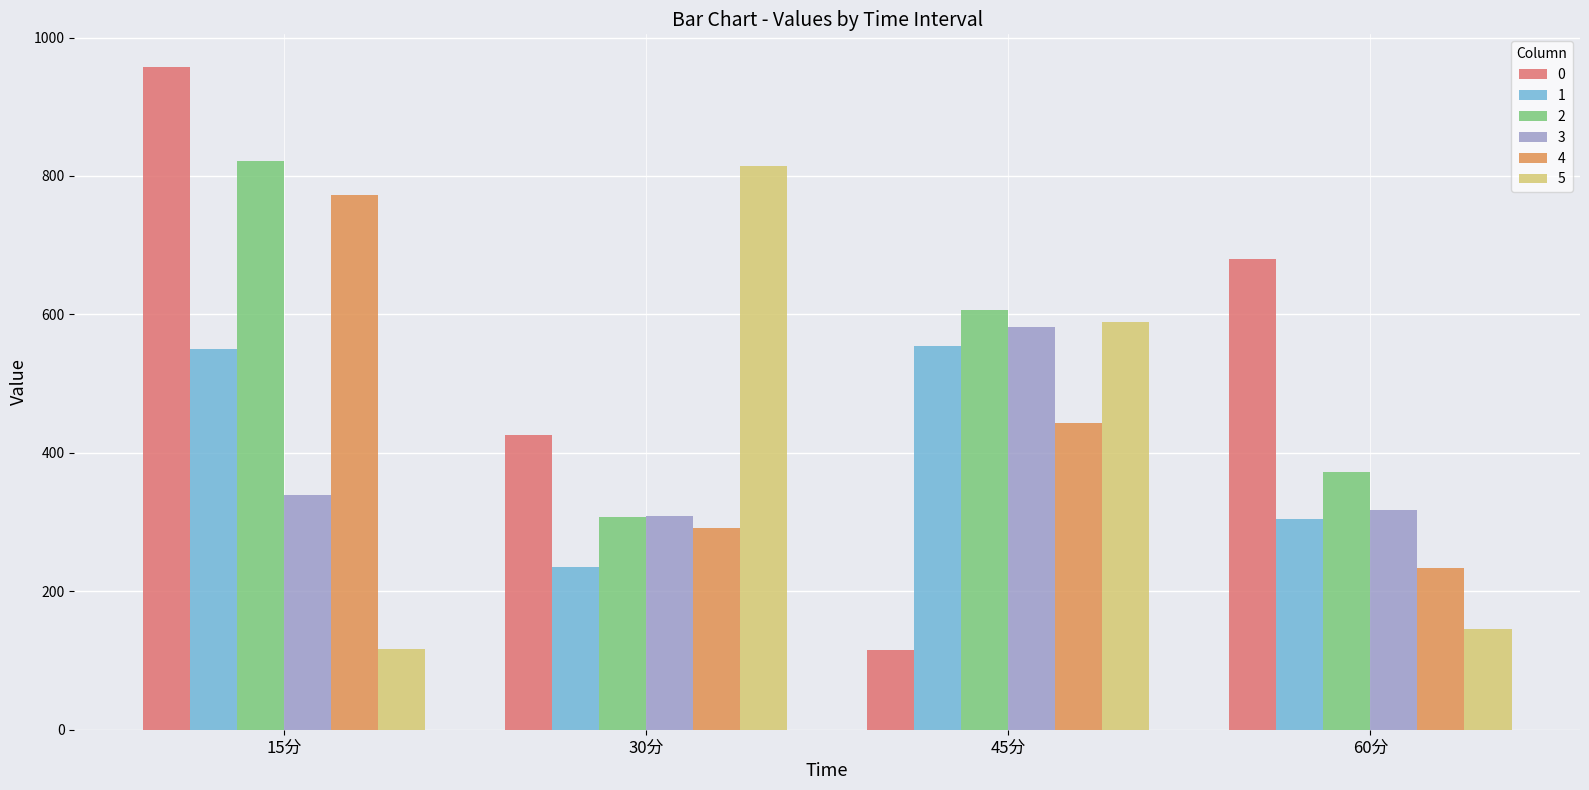

Are the bars grouped side by side (vs. stacked)?

Yes